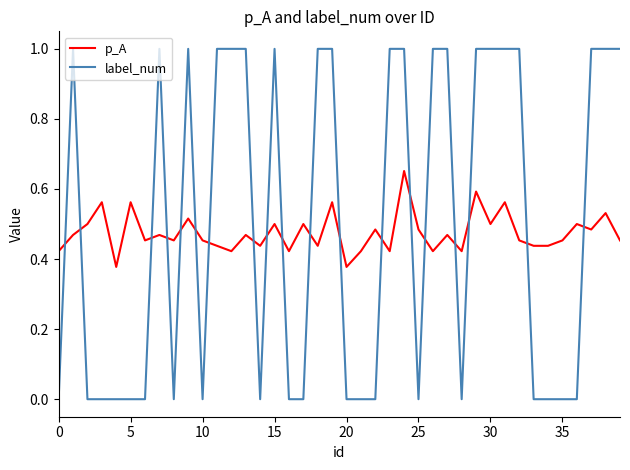

Which series has the largest range (max minus min)?

label_num